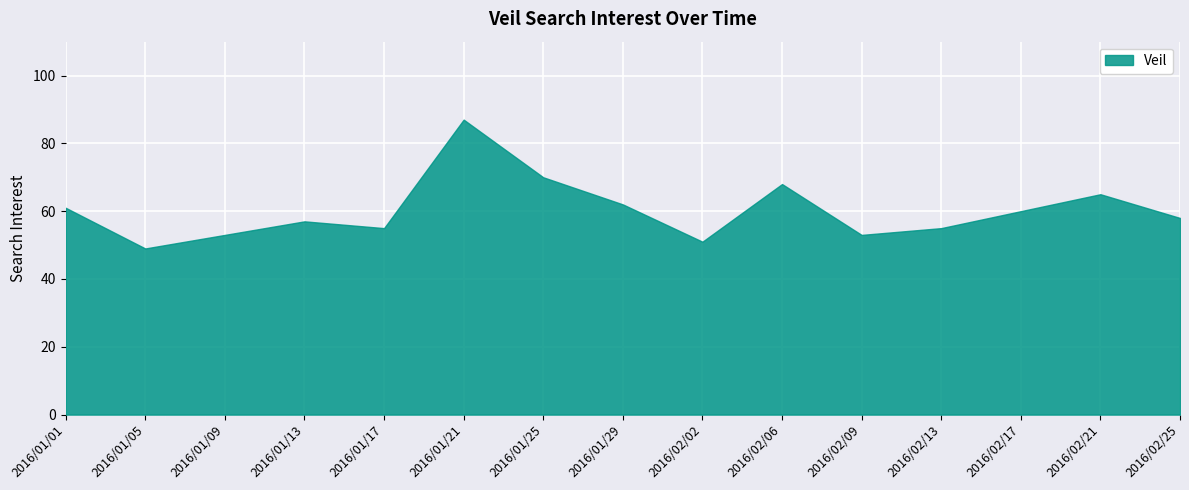

What is the difference between the maximum and minimum values?

38